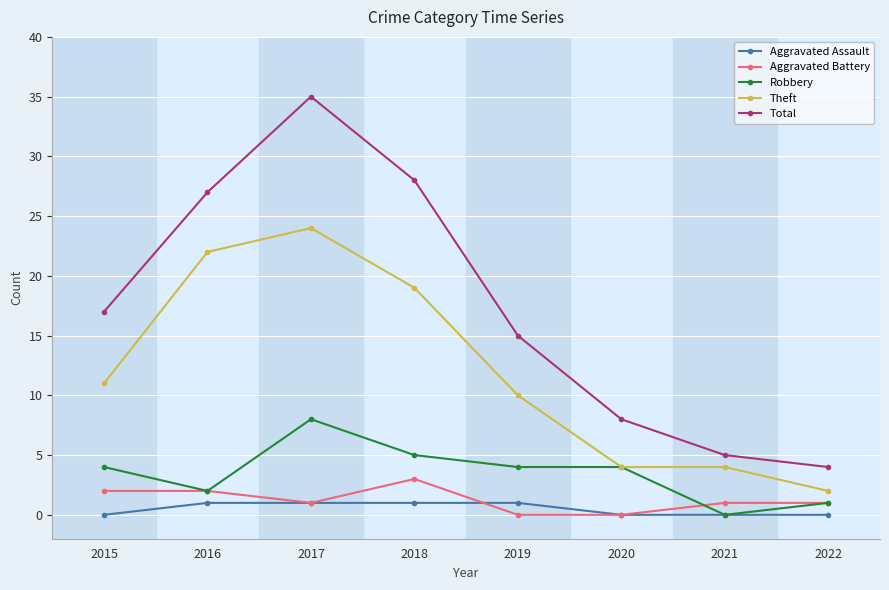

At which category does Theft reach its first local peak?

2017